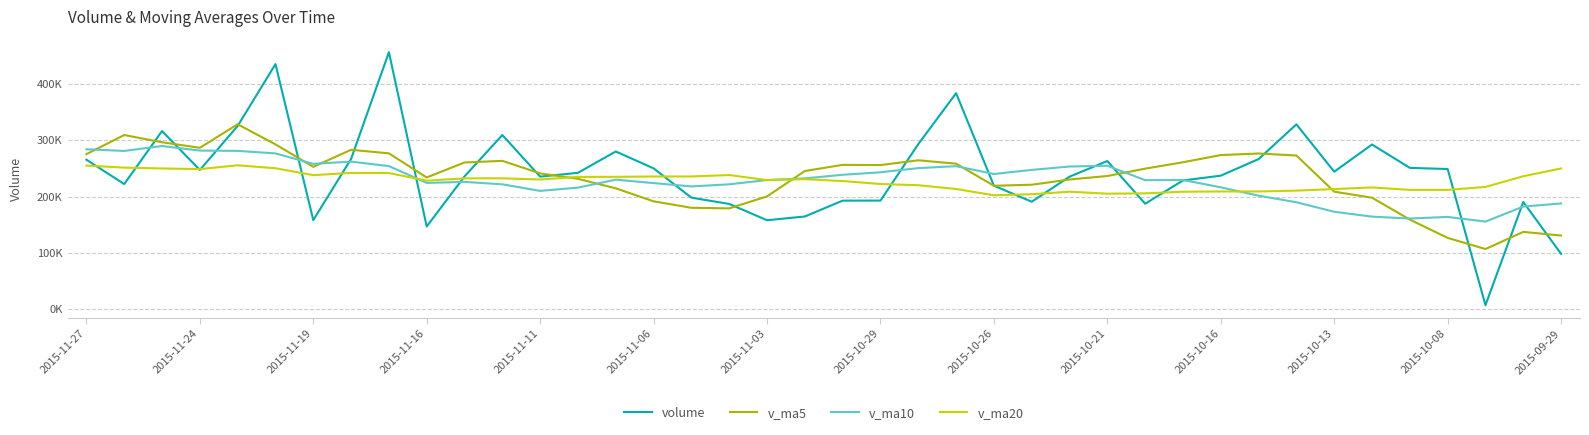

At which label does v_ma5 first exceed 249513?

2015-11-27